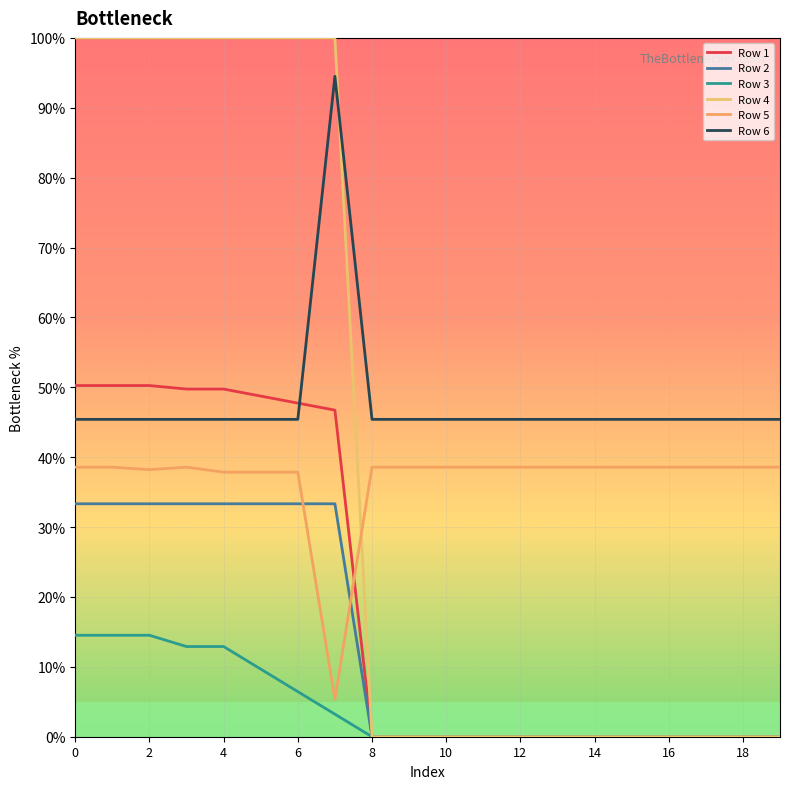

Is this an area chart (filled region under the line)?

No